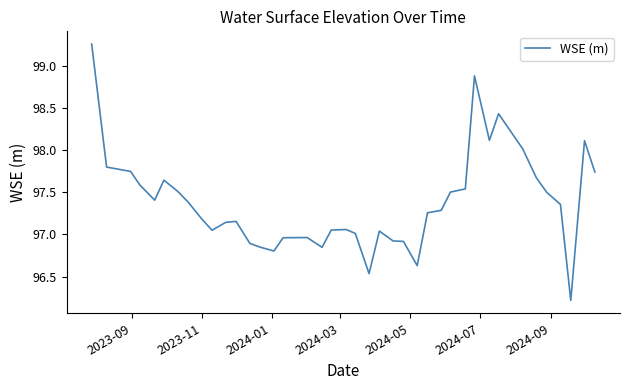

What is the smallest value displayed?

96.2